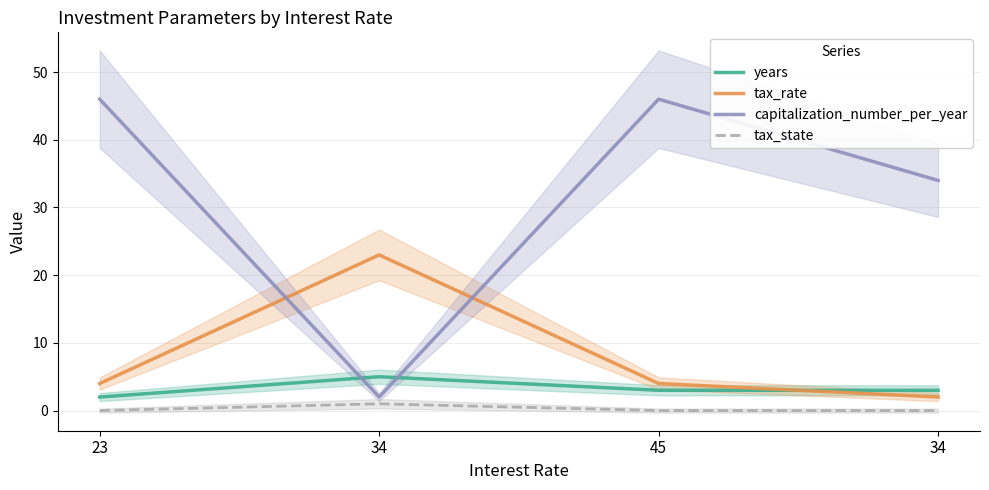

What is the label of the 4th point from the left?

34